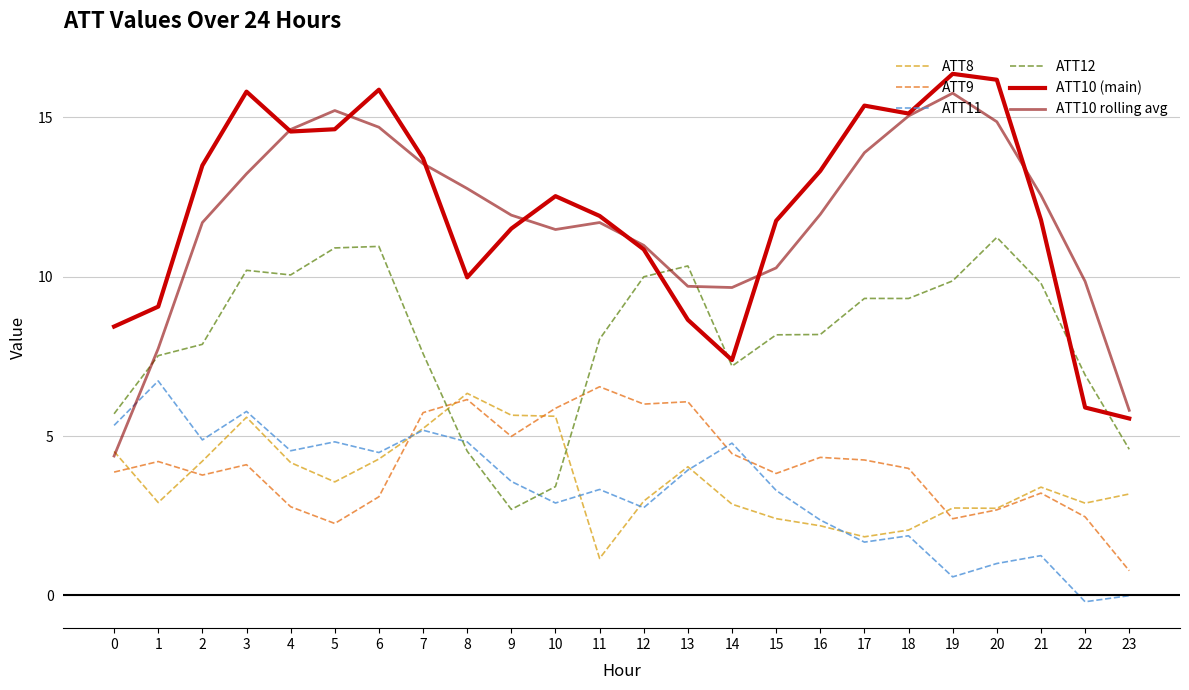

How many intersections are there between ATT10 (main) and ATT12?

4